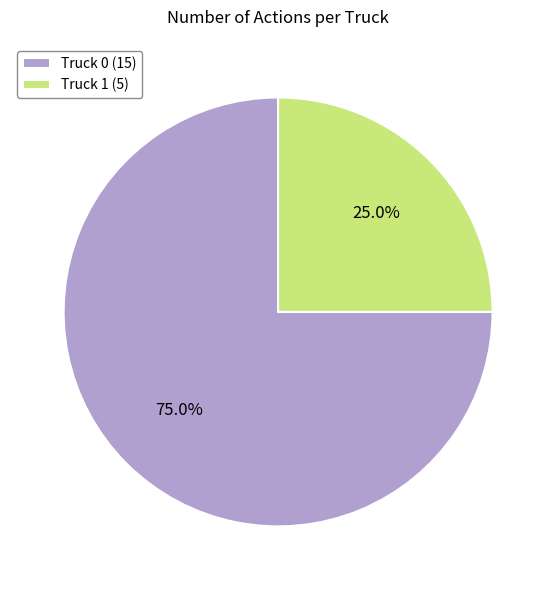

True or false: Truck 1 accounts for 25% of the total.

True